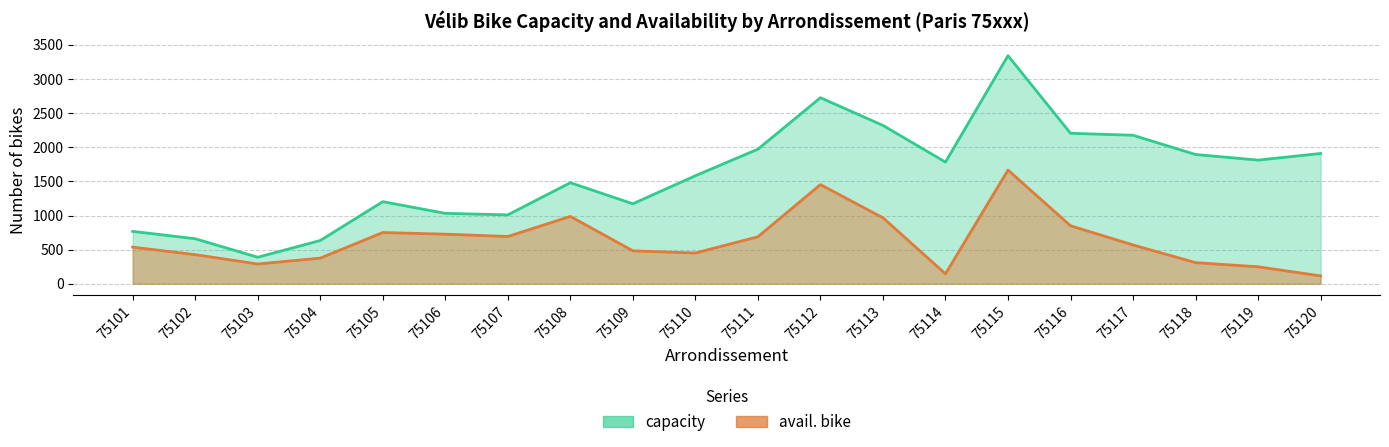

True or false: avail. bike and capacity cross at least once.

False